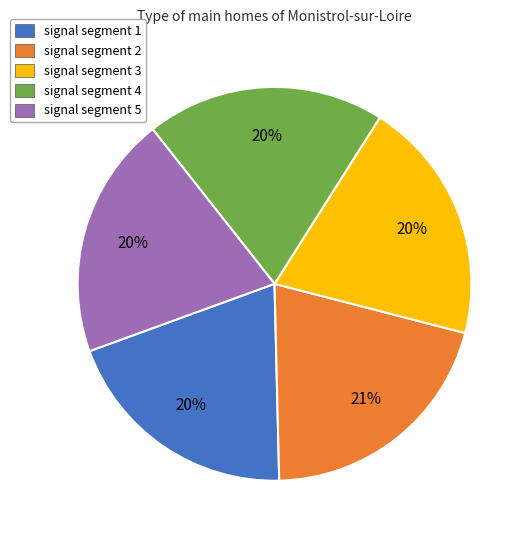

To the nearest percent, what is the difference between the largest and smallest slice percentages?

1%